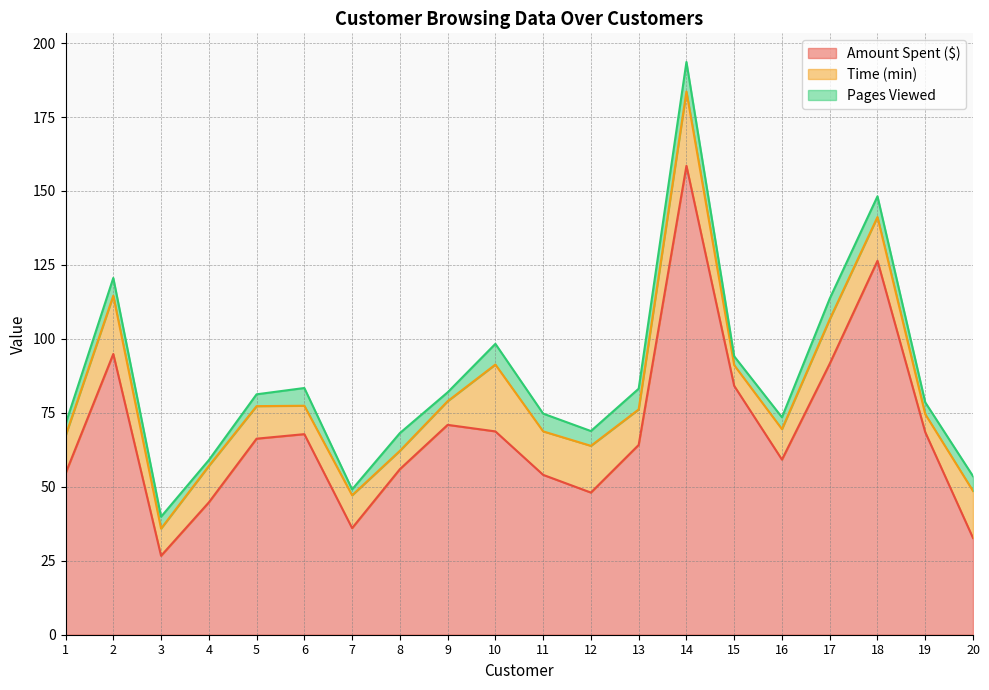

At which label does Time (min) first exceed 12?

1